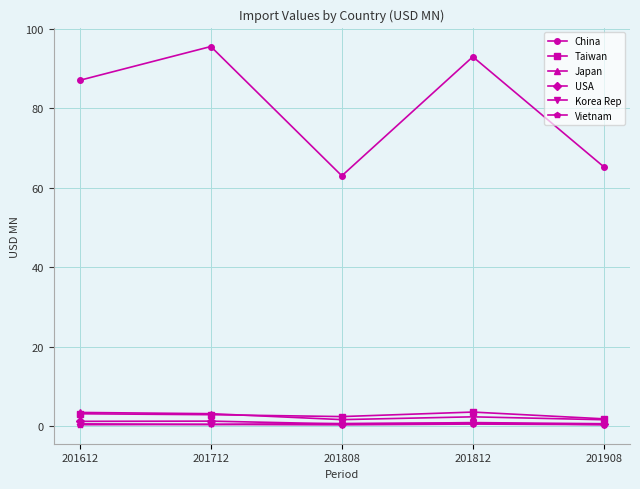

The value of Japan at 201712 is 3.2. True or false?

True